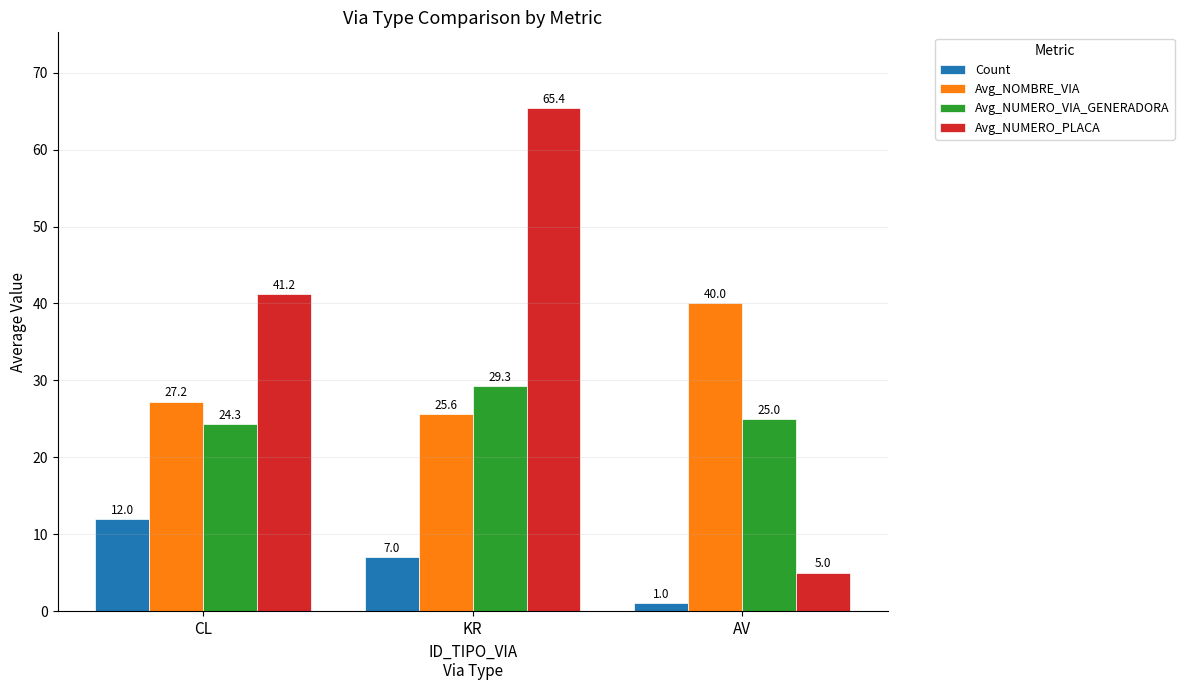

Where does the Avg_NOMBRE_VIA series first go above 27?

CL